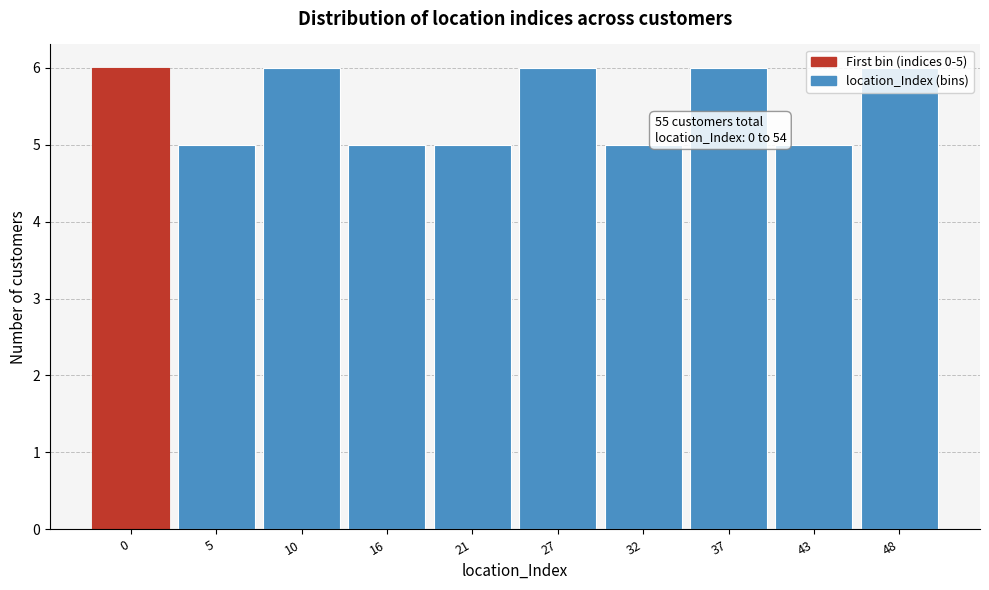

The value at 43 is 7. True or false?

False